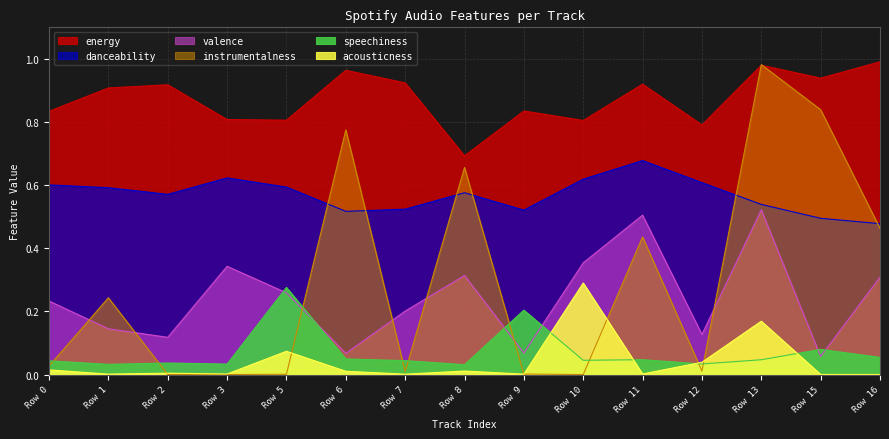

Reading right to left, what are all the values shown in this chart?

acousticness: 0.0	0.0	0.2	0.0	0.0	0.3	0.0	0.0	0.0	0.0	0.1	0.0	0.0	0.0	0.0
danceability: 0.5	0.5	0.5	0.6	0.7	0.6	0.5	0.6	0.5	0.5	0.6	0.6	0.6	0.6	0.6
energy: 1.0	0.9	1.0	0.8	0.9	0.8	0.8	0.7	0.9	1.0	0.8	0.8	0.9	0.9	0.8
instrumentalness: 0.5	0.8	1.0	0.0	0.4	0.0	0.0	0.7	0.0	0.8	0.0	0.0	0.0	0.2	0.0
speechiness: 0.1	0.1	0.0	0.0	0.0	0.0	0.2	0.0	0.0	0.0	0.3	0.0	0.0	0.0	0.0
valence: 0.3	0.1	0.5	0.1	0.5	0.4	0.1	0.3	0.2	0.1	0.3	0.3	0.1	0.1	0.2